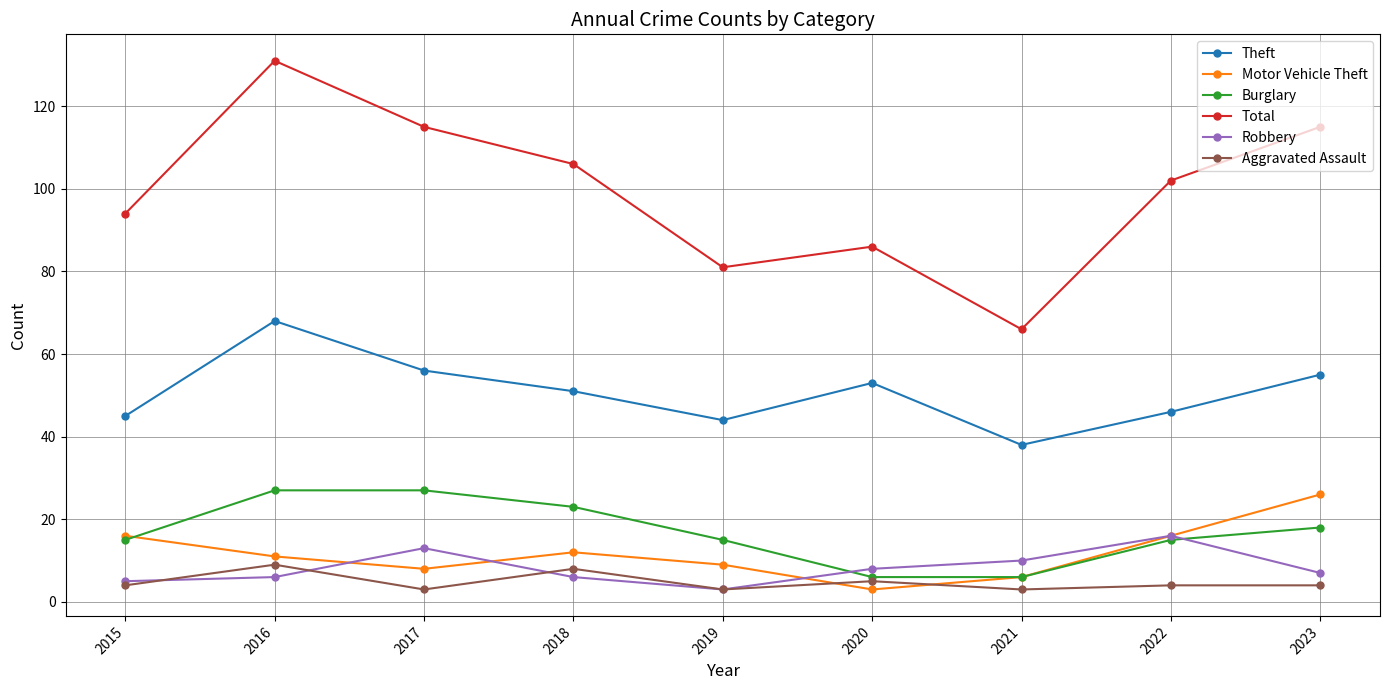

True or false: Total and Aggravated Assault intersect in this chart.

False